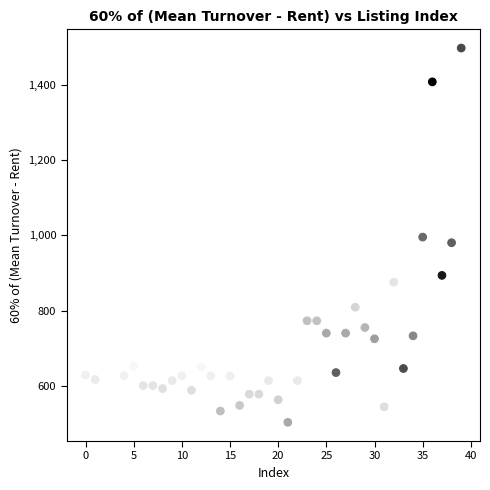

What is the range of Y values (max minus min)?

996.8